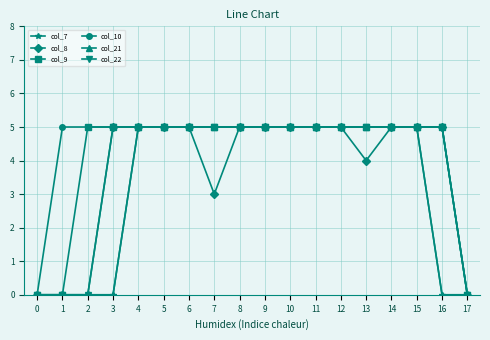

True or false: col_8 and col_10 intersect in this chart.

False